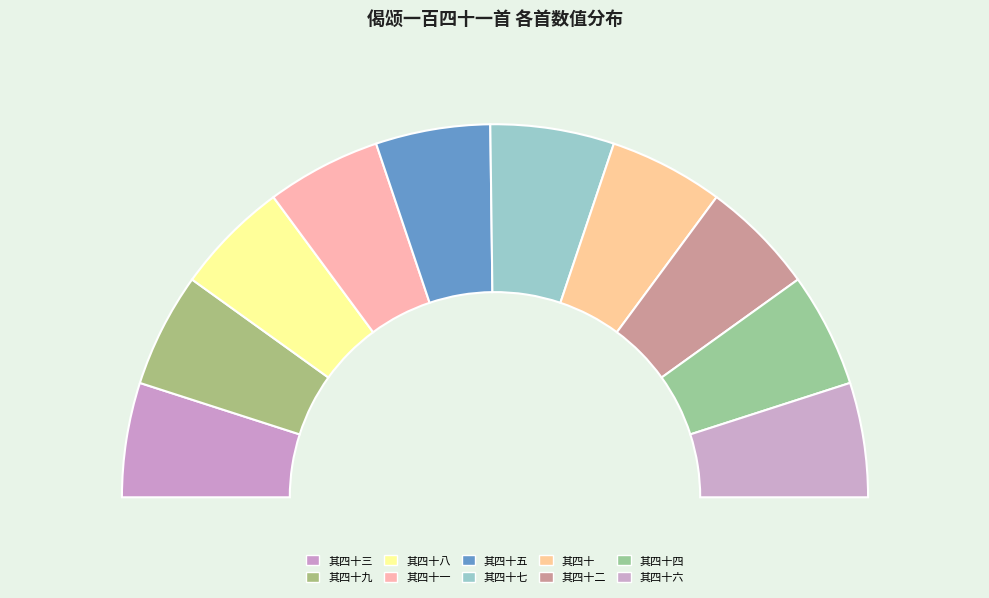

True or false: 偈颂一百四十一首 其四十一 accounts for 1% of the total.

False